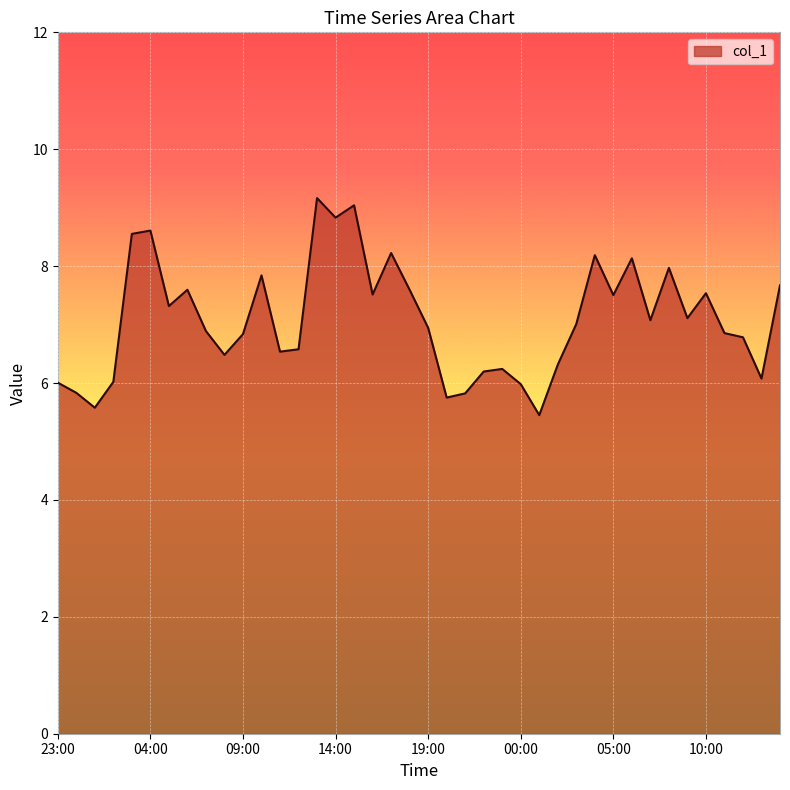

What is the minimum value shown in the chart?

5.5